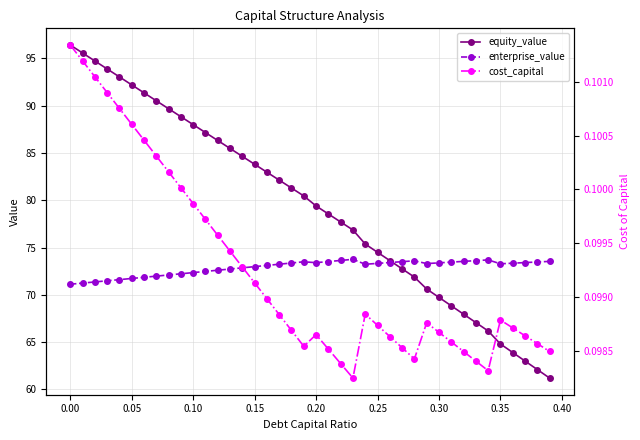

What is the lowest value of the enterprise_value series?

71.1